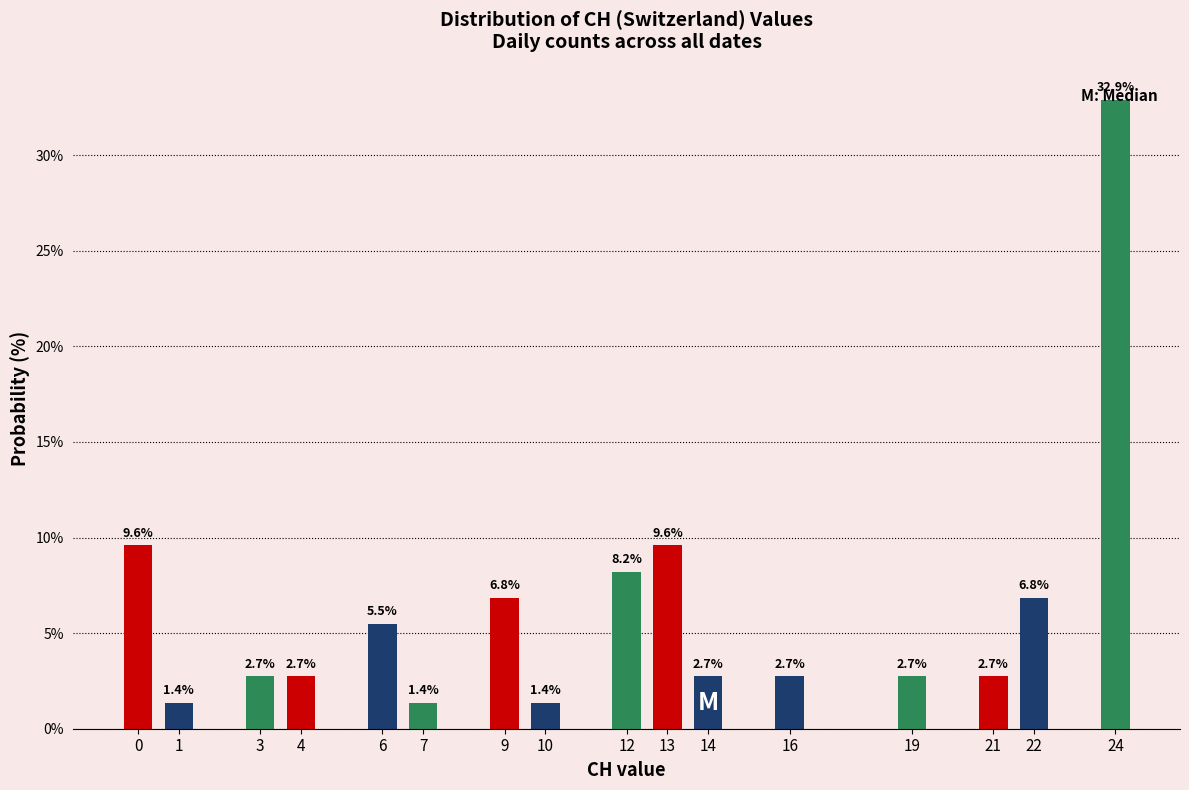

What is the difference between the second highest and minimum values?

8.2